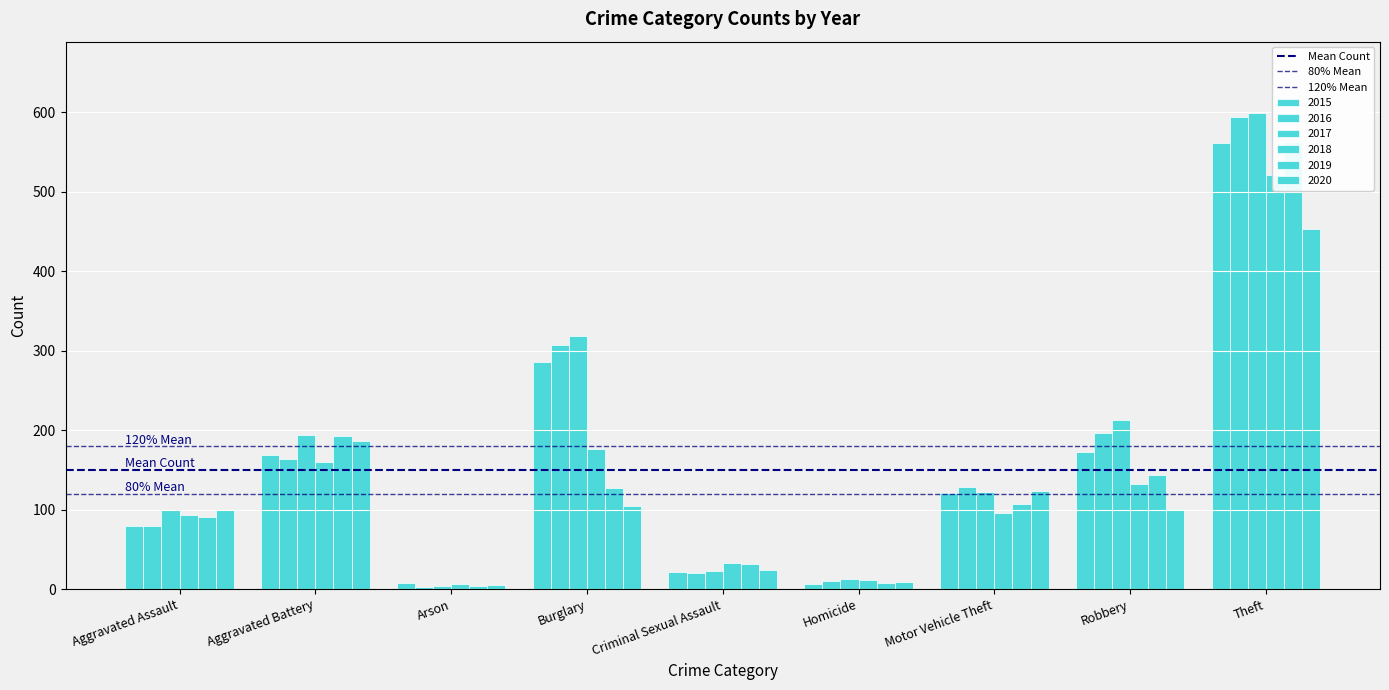

Which has a higher value, Aggravated Assault or Aggravated Battery?

Aggravated Assault